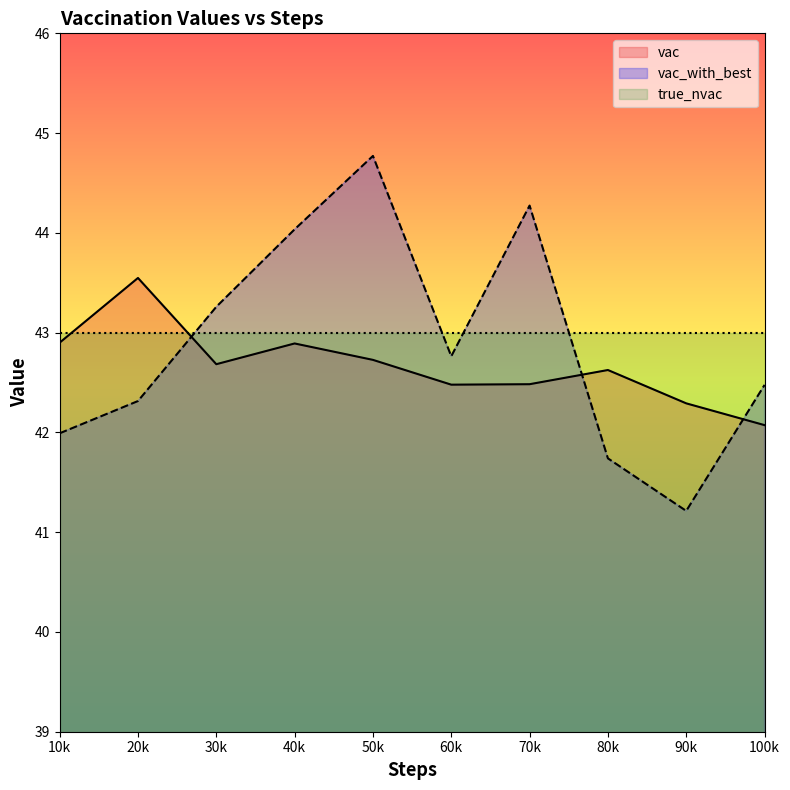

True or false: true_nvac has more than 2 points higher than both neighbors.

False